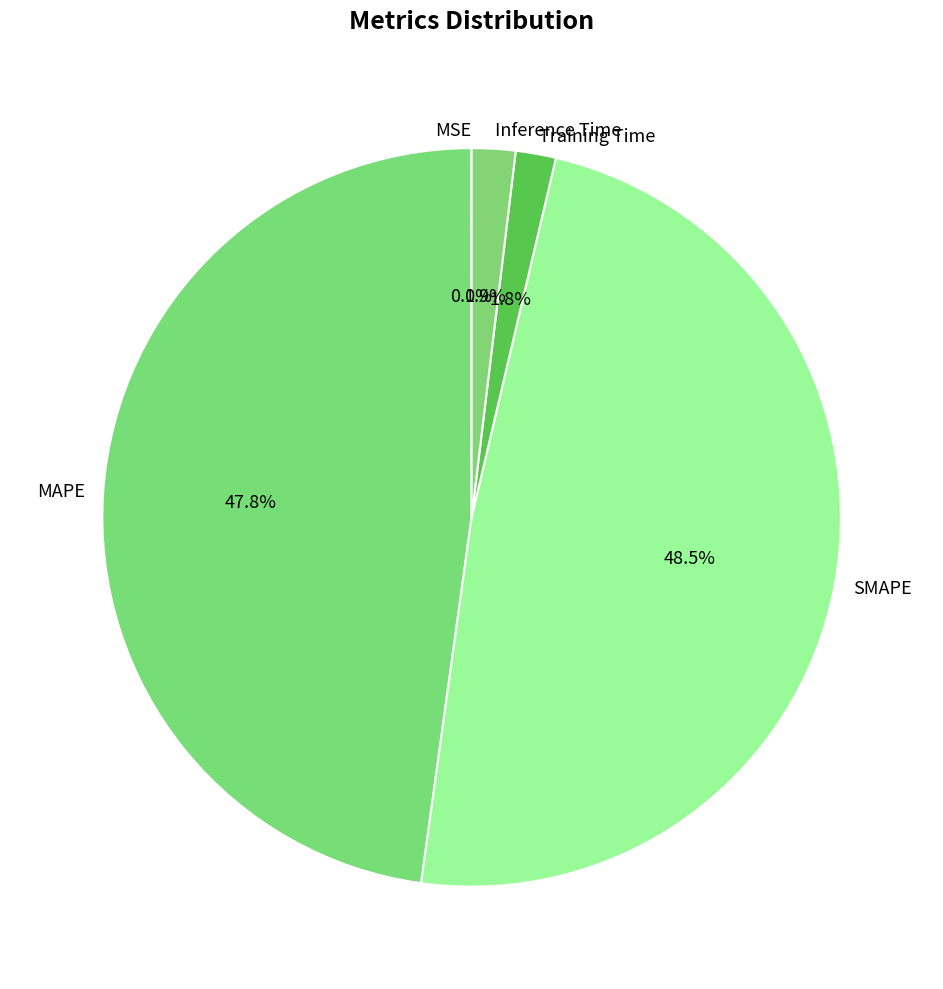

Between Training Time and MAPE, which is larger?

MAPE